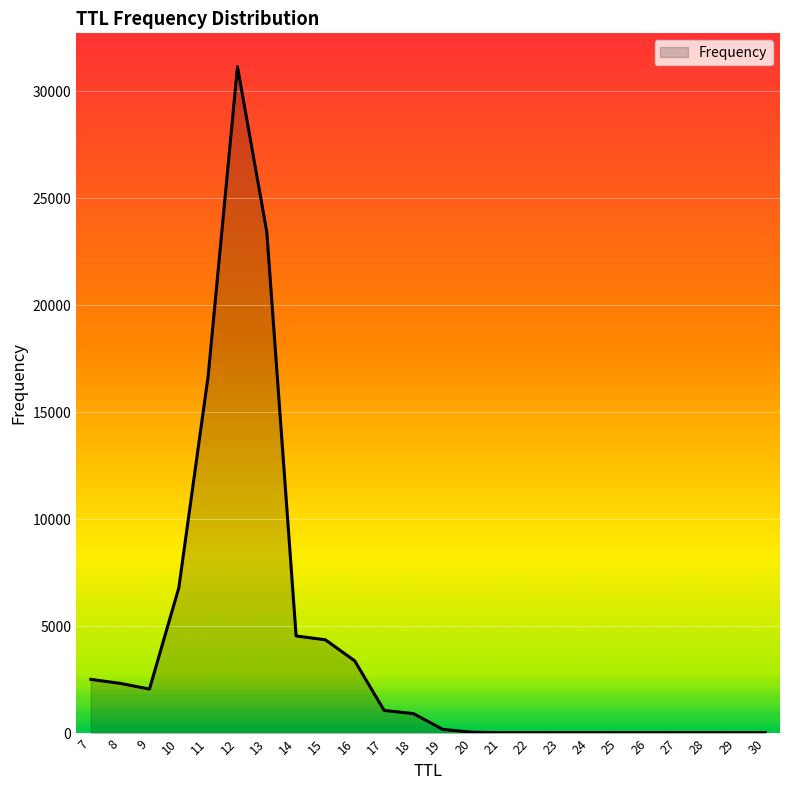

What is the maximum value shown in the chart?

31151